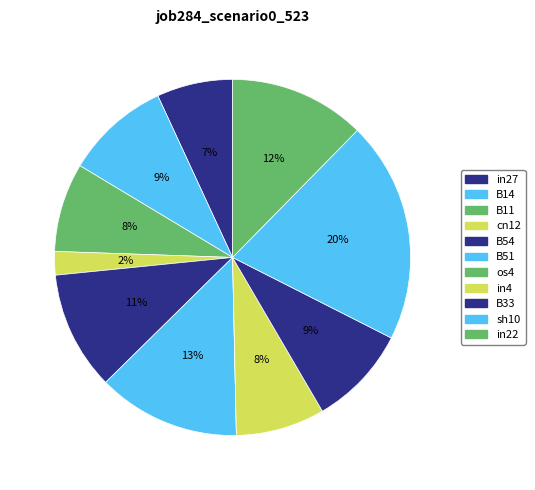

Is the sum of B54 and in4 greater than half?

No